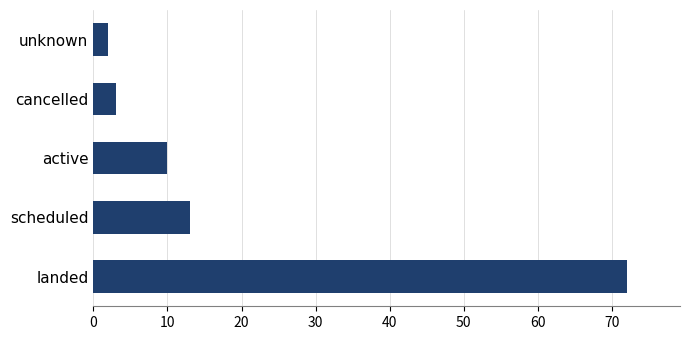

Reading bottom to top, list all the values displayed in this chart.

72	13	10	3	2